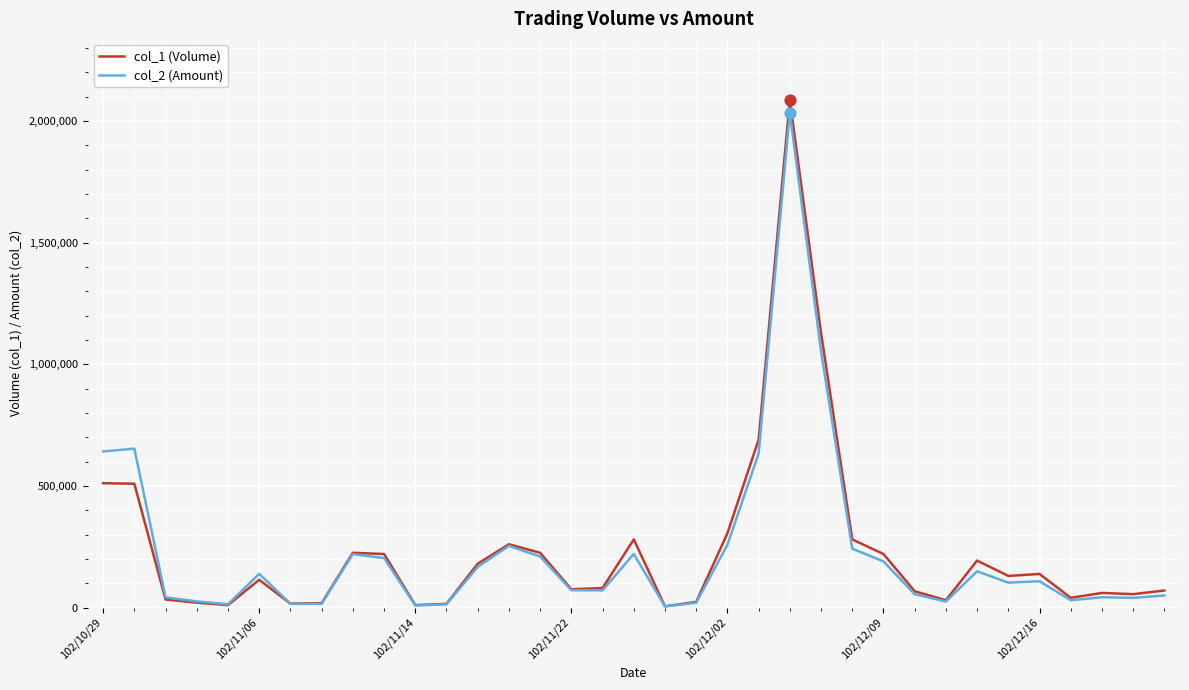

Which series has the largest total across all categories?

col_1 (Volume)